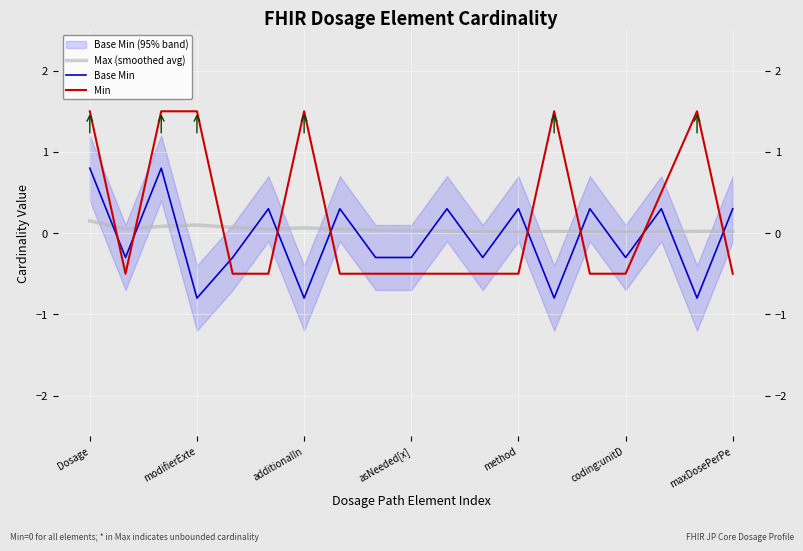

Which category has the highest value in the Min series?

Dosage